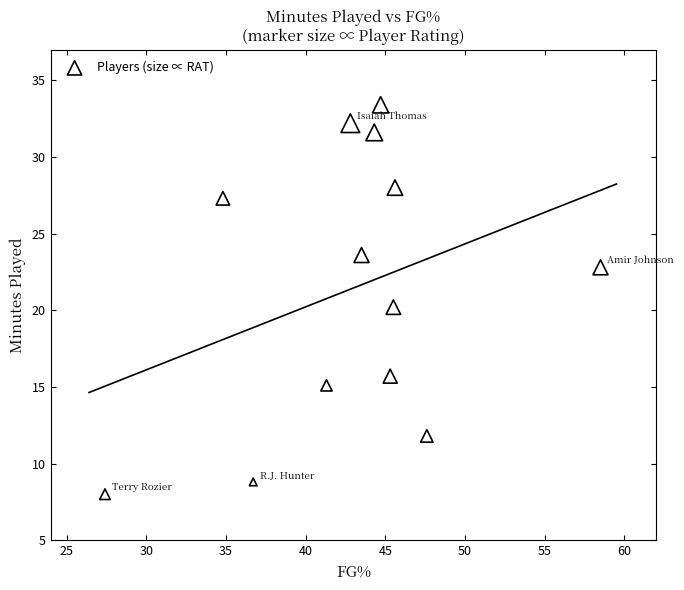

What is the range of X values (max minus min)?

31.1